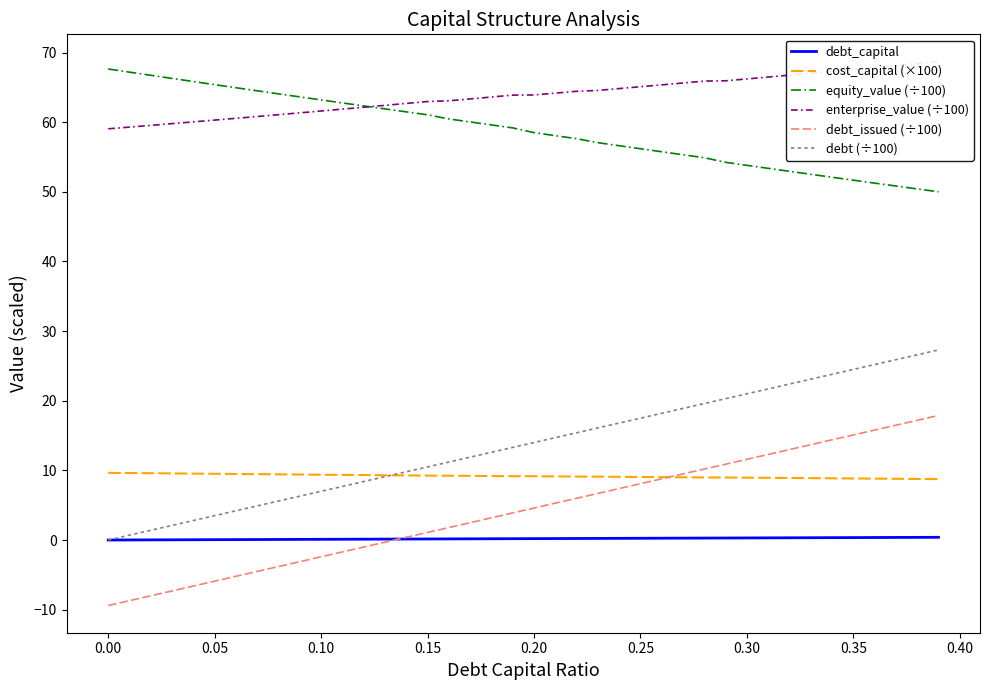

What is the highest value of the debt_issued (÷100) series?

17.9